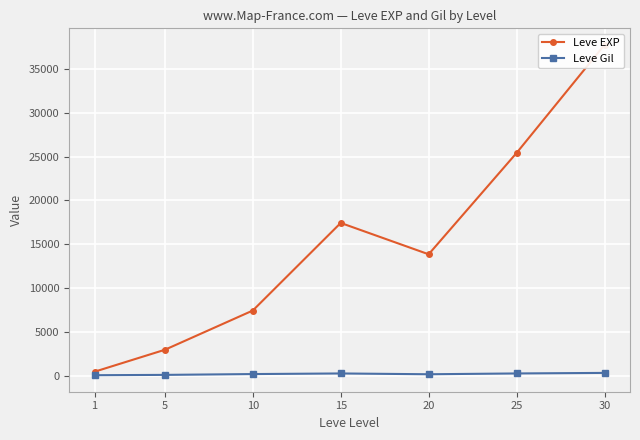

True or false: Leve EXP and Leve Gil cross at least once.

False